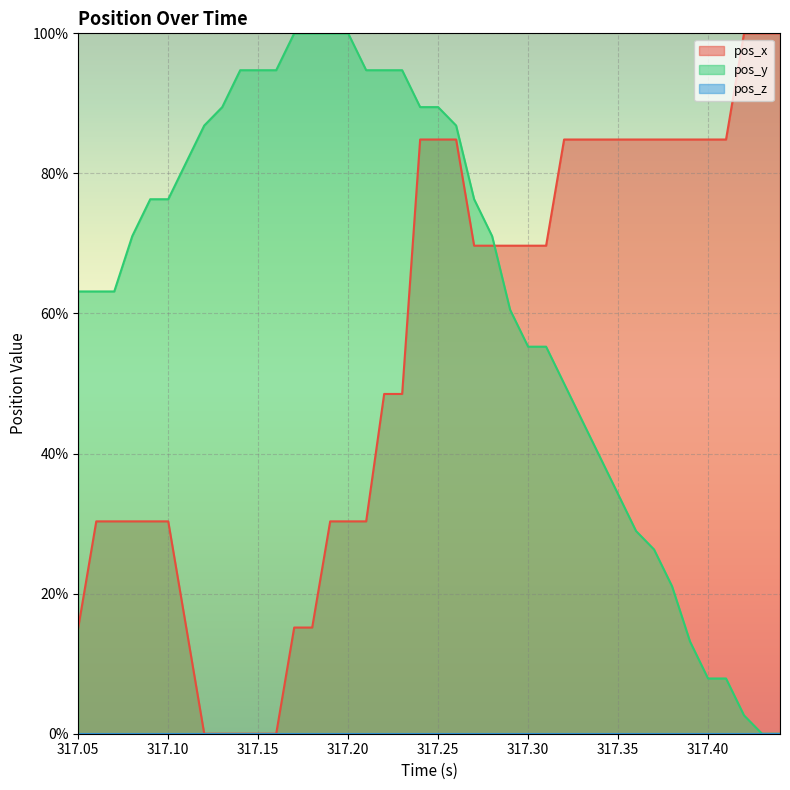

What is the value of the pos_y point at the 23rd from the left?

76.3